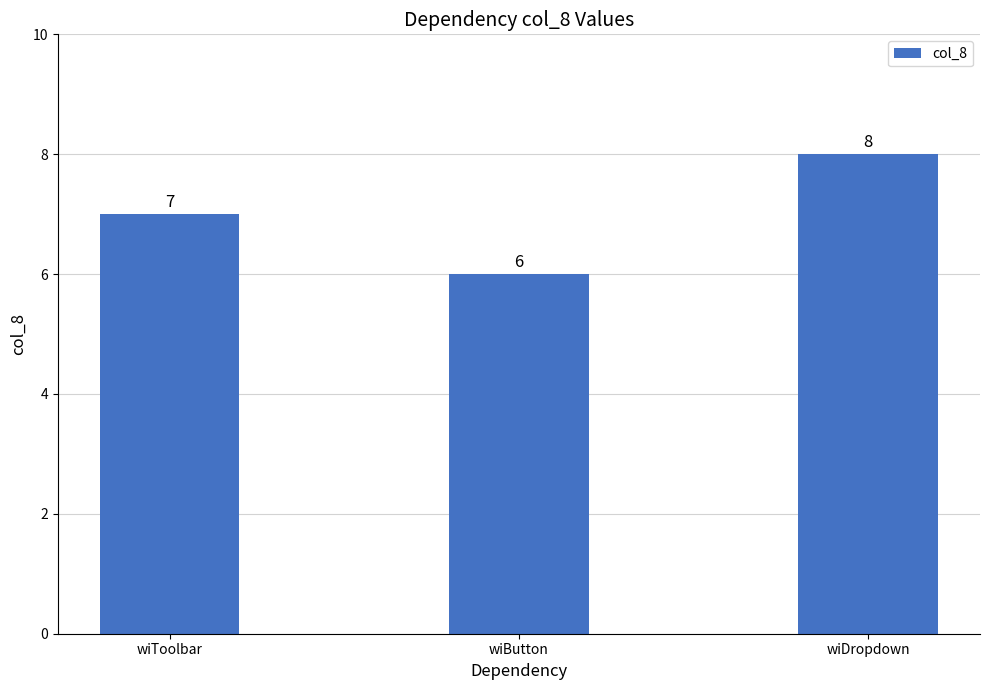

What is the sum of the values at wiToolbar and wiButton?

13